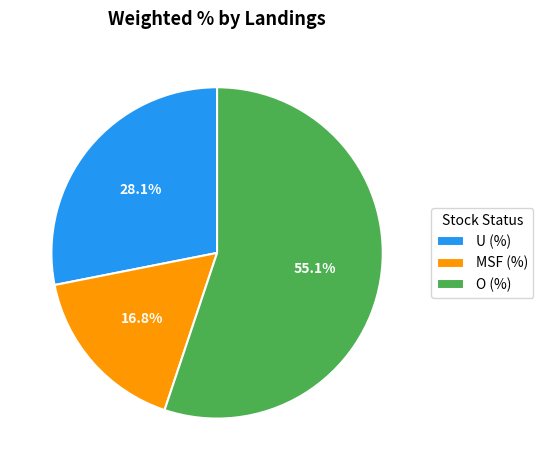

Which has a higher value, O (%) or MSF (%)?

O (%)